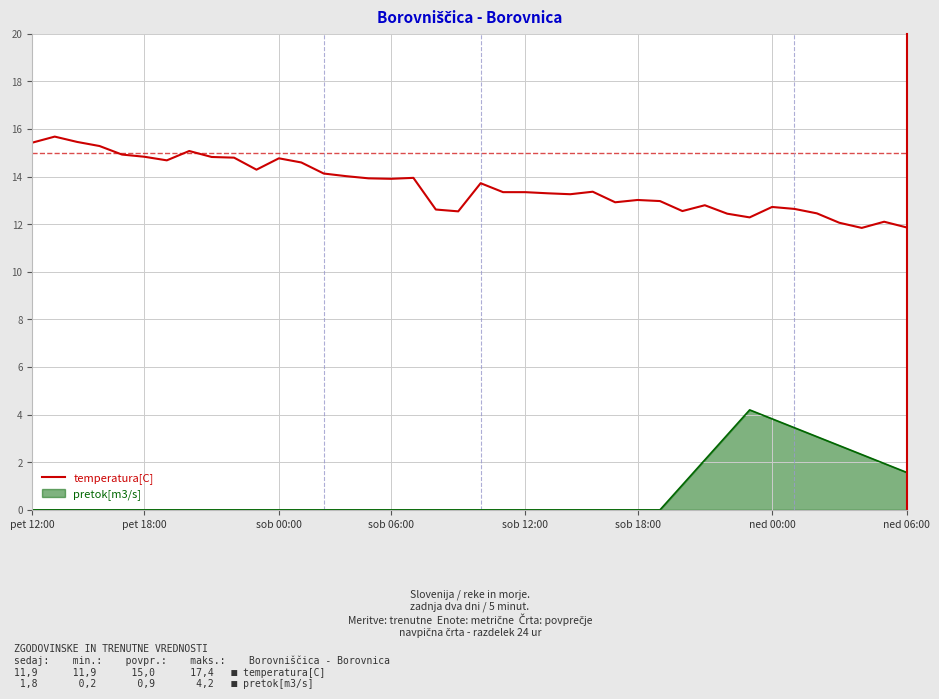

List the series in order of their overall mean, lowest first.

pretok[m3/s], temperatura[C]